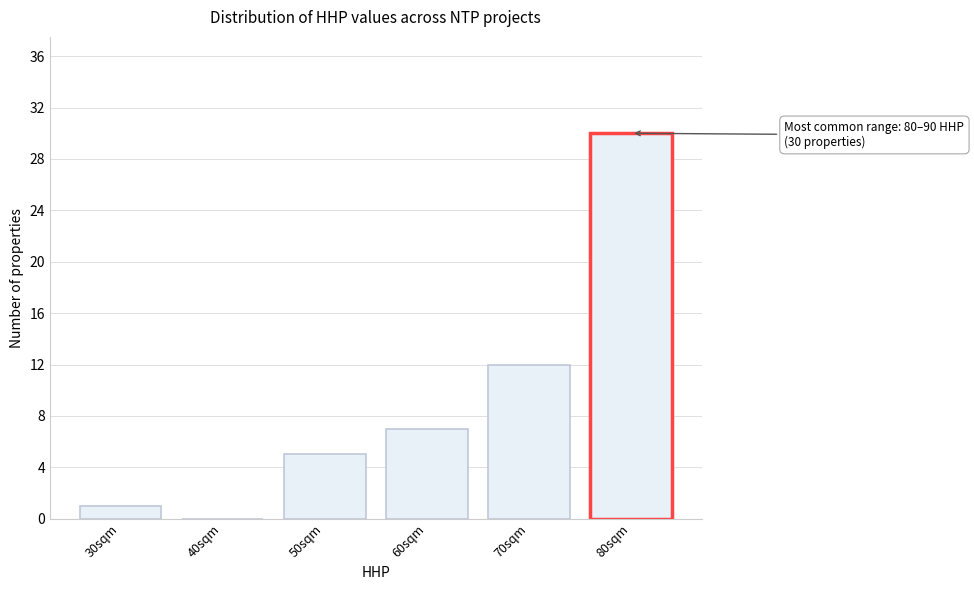

Reading right to left, transcribe all the data shown in this chart.

80sqm=30	70sqm=12	60sqm=7	50sqm=5	40sqm=0	30sqm=1